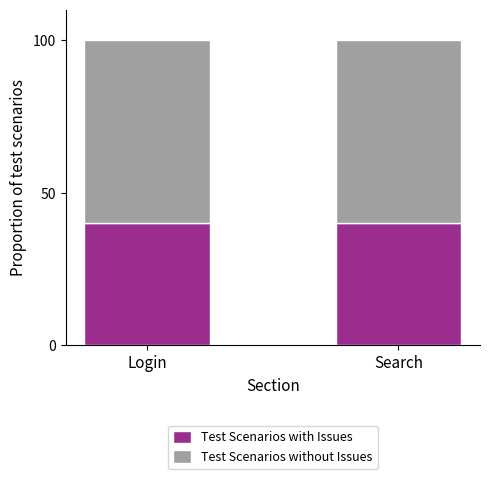

True or false: Test Scenarios with Issues has a value of 40 at Login.

True